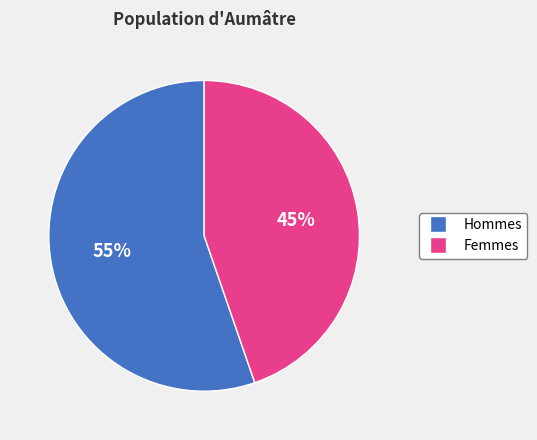

Which category has the smallest portion of the pie?

Femmes